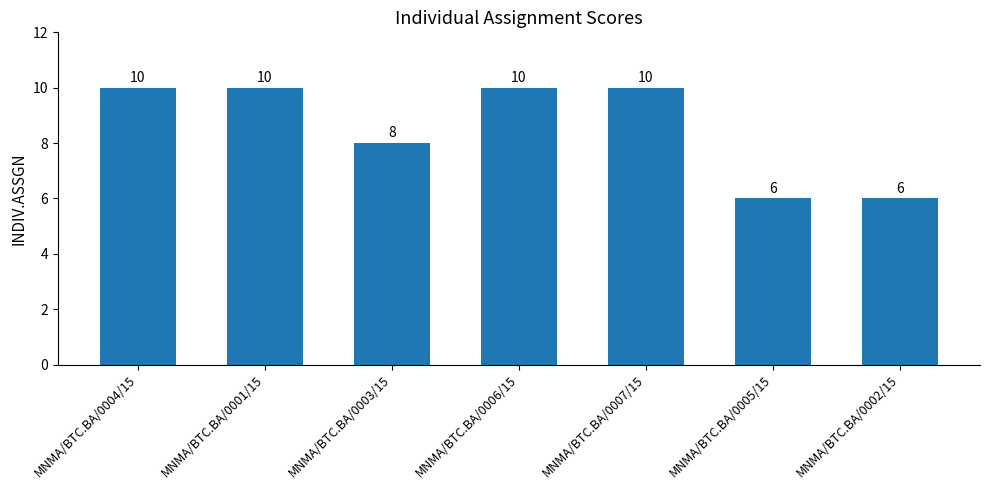

What is the maximum value shown in the chart?

10